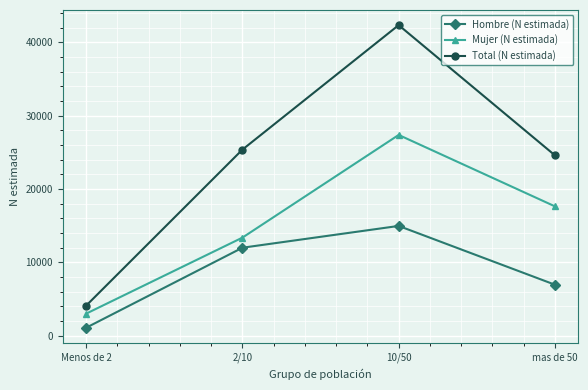

At which label does Total (N estimada) reach its minimum?

Menos de 2